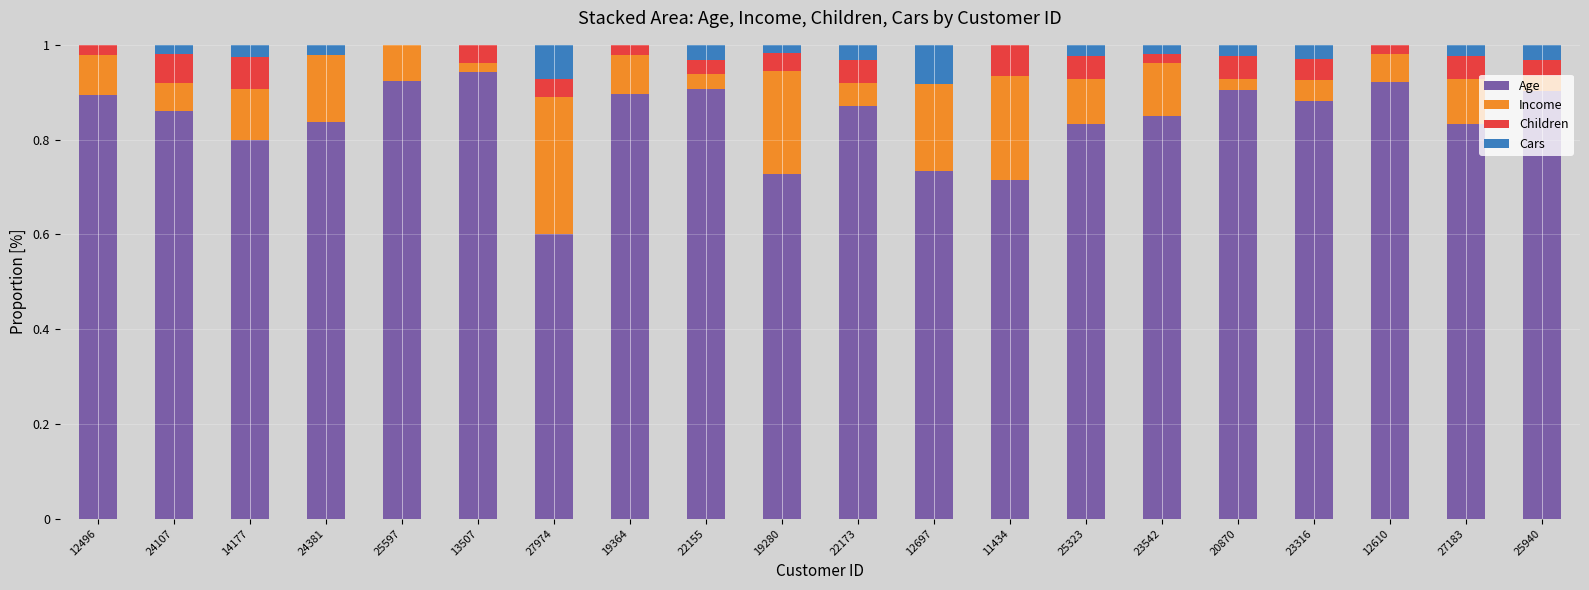

Which category has the highest value in the Age series?

13507